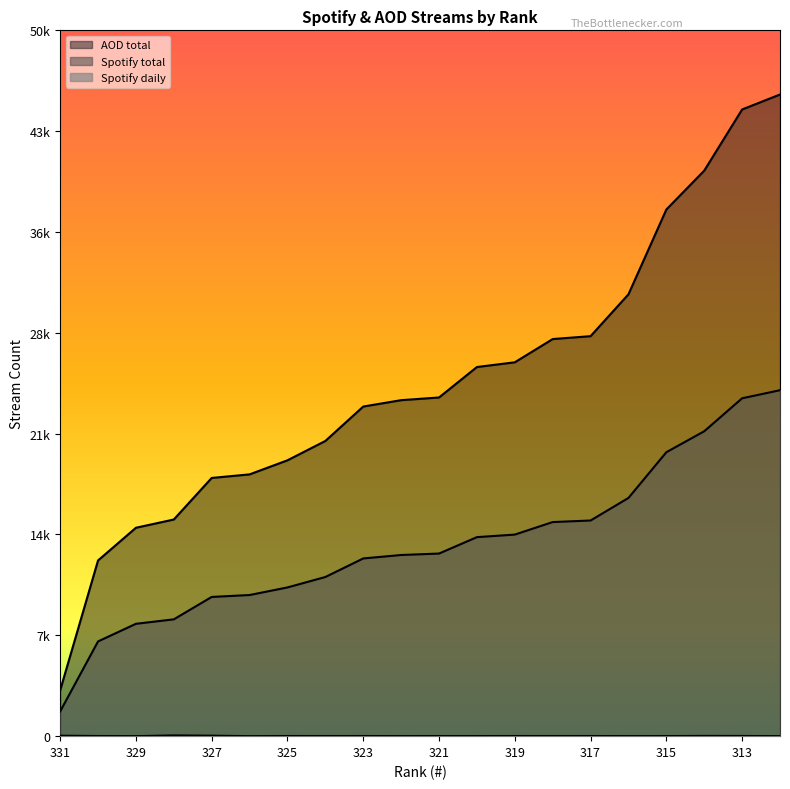

The value of Spotify total at 319 is 14477. True or false?

True